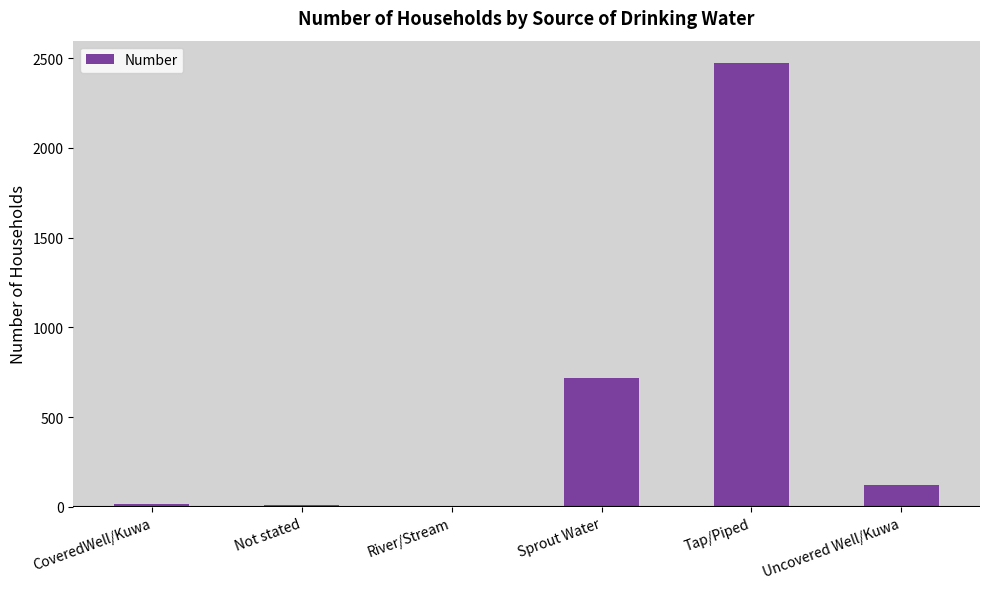

Which has a higher value, River/Stream or Uncovered Well/Kuwa?

Uncovered Well/Kuwa